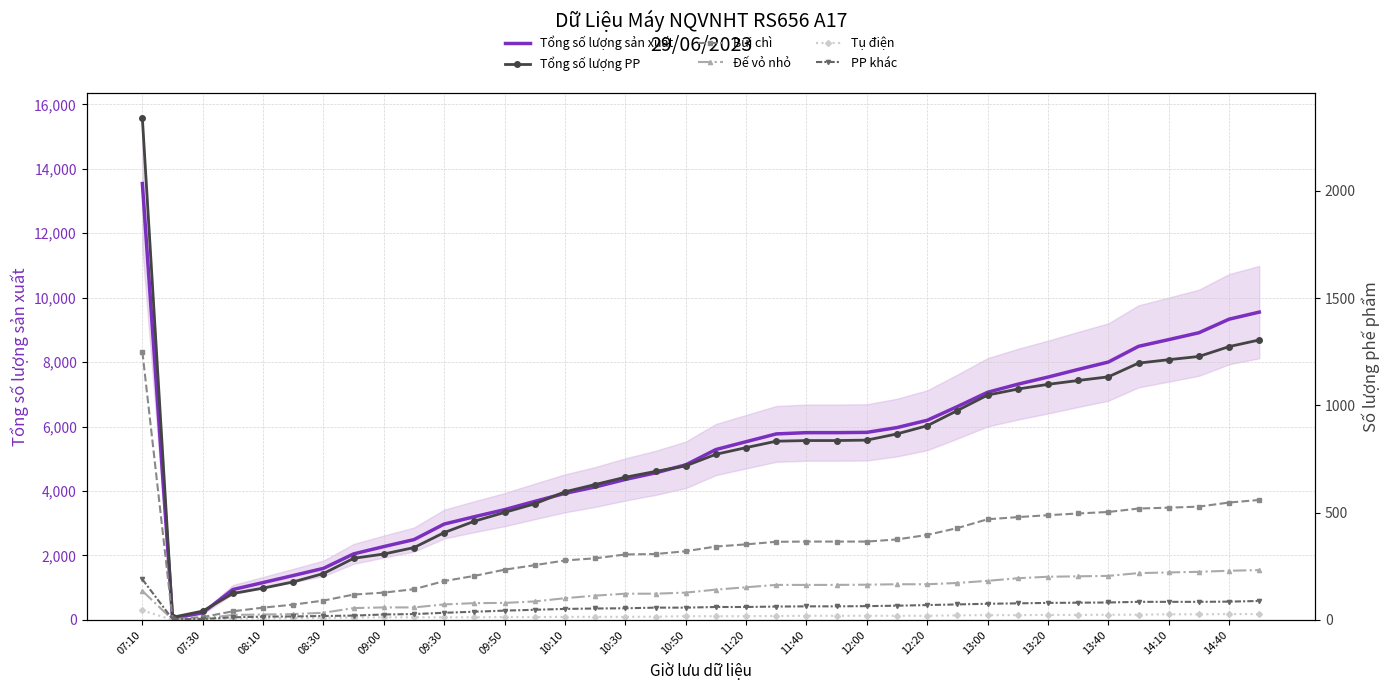

True or false: Tổng số lượng sản xuất has more than 0 points higher than both neighbors.

False